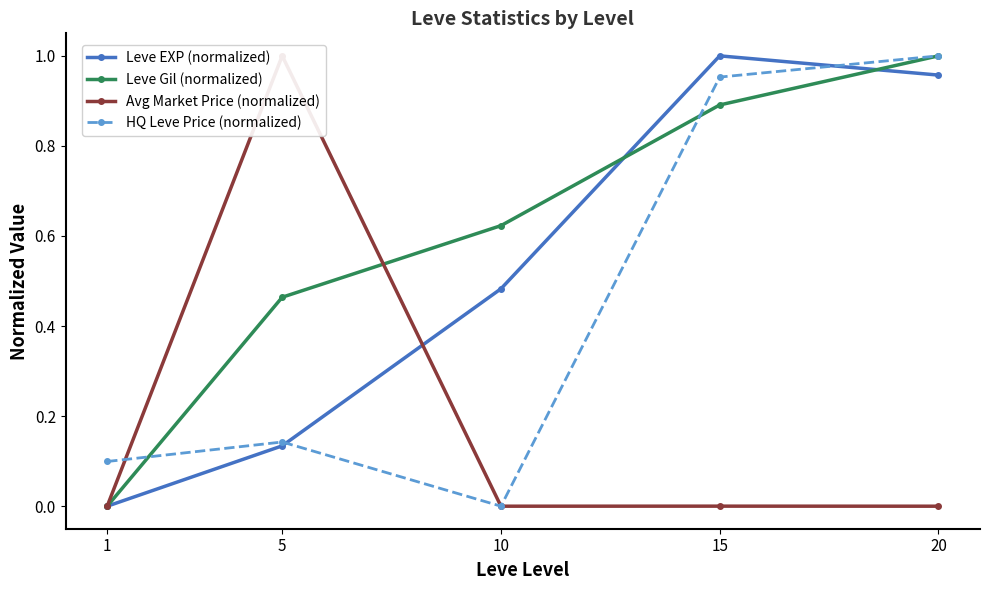

How many intersections are there between Avg Market Price (normalized) and HQ Leve Price (normalized)?

2